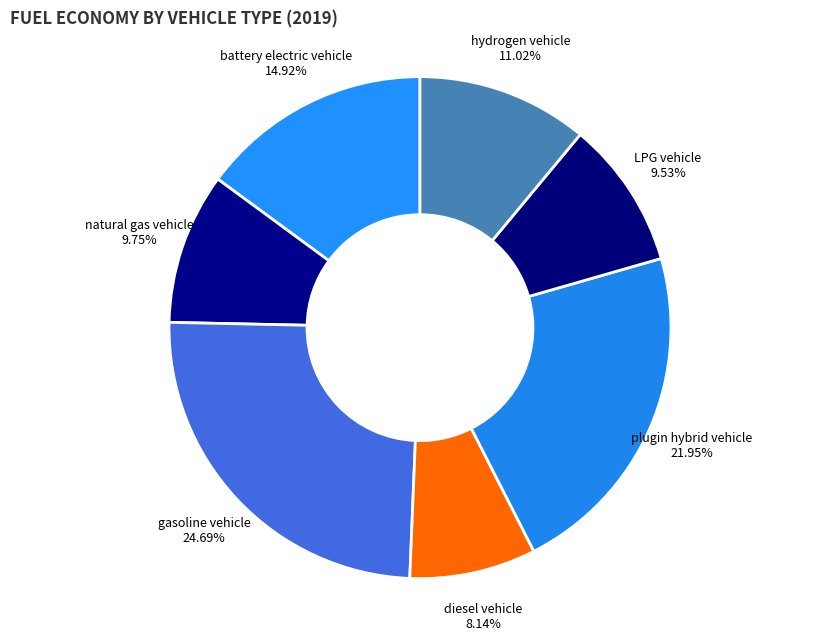

Count the number of slices in the pie.

7